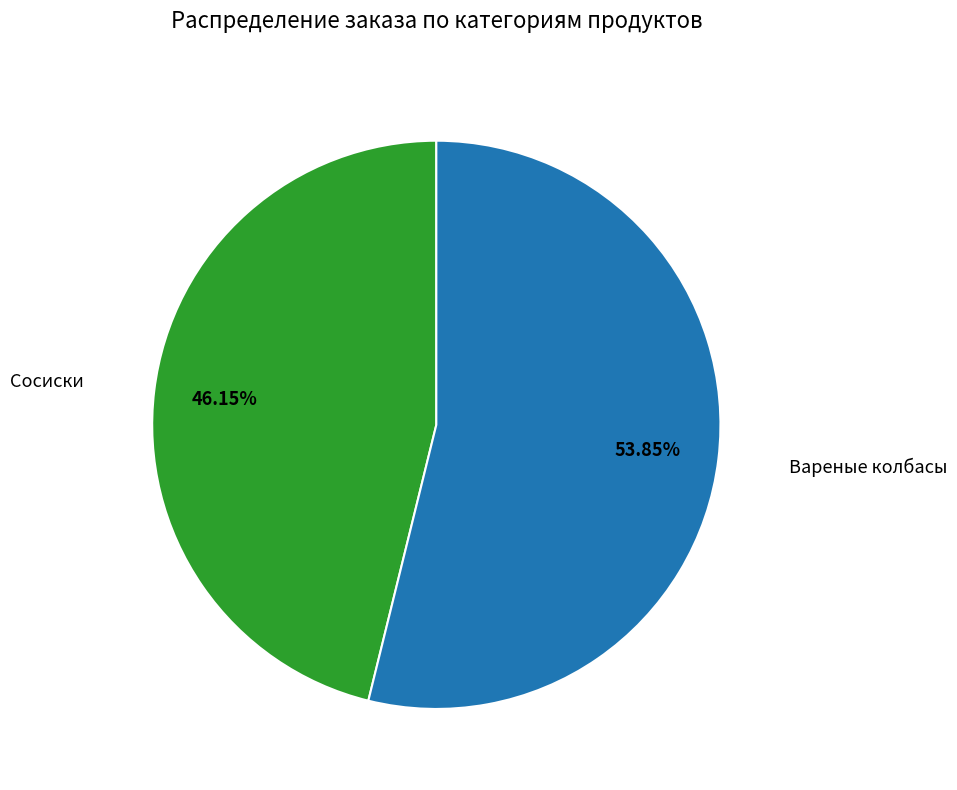

Does any single category account for the majority?

Yes